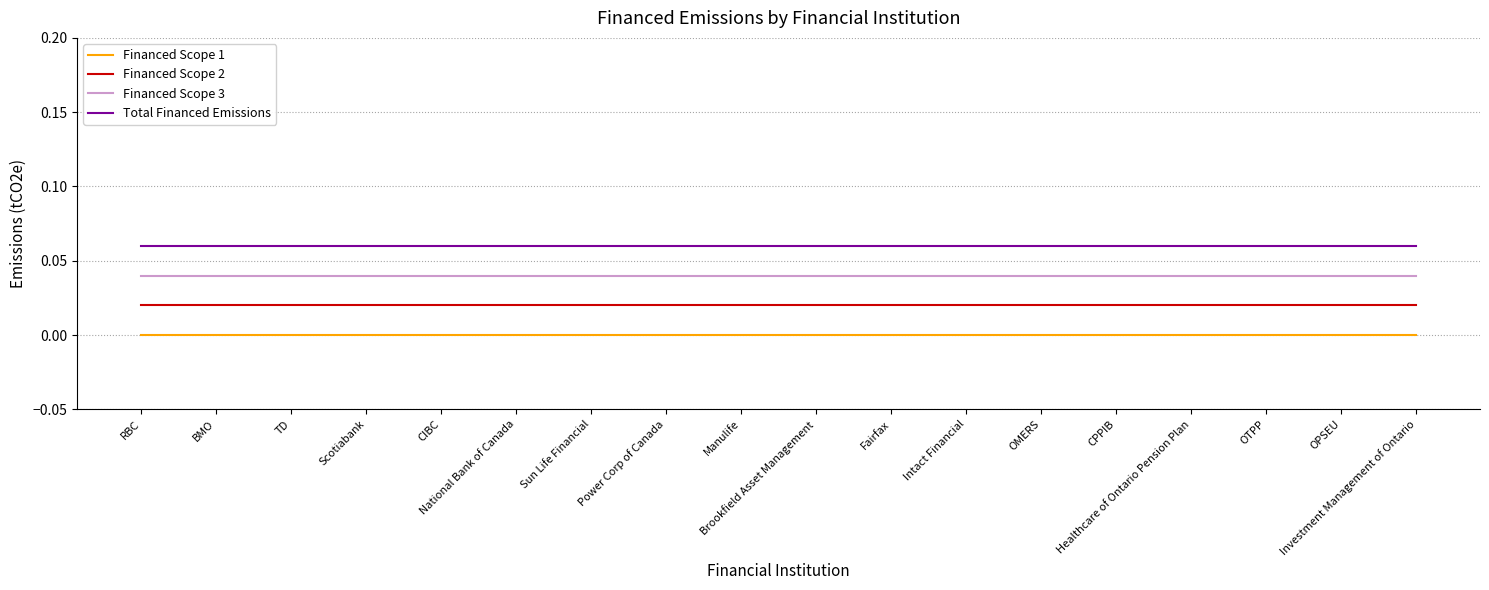

True or false: Financed Scope 2 and Total Financed Emissions intersect in this chart.

False